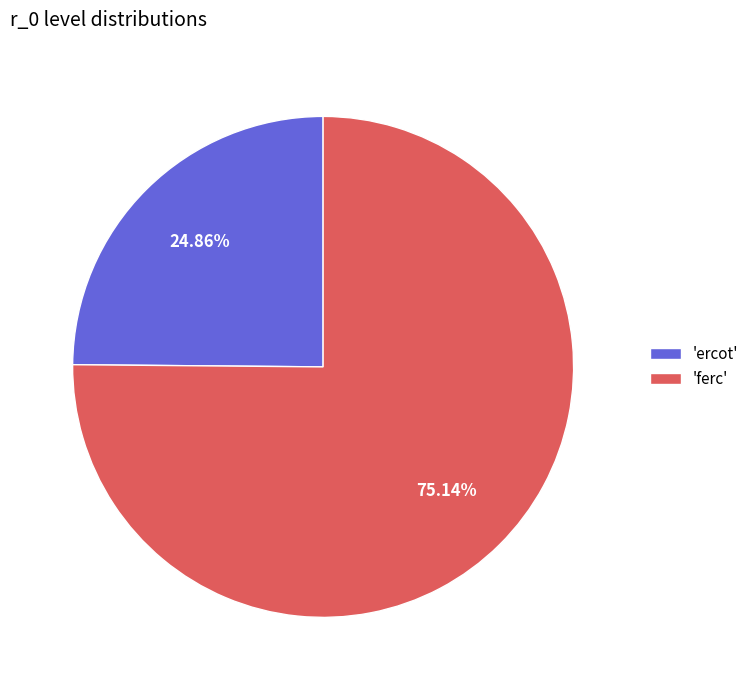

What is the largest slice in the pie chart?

'ferc'